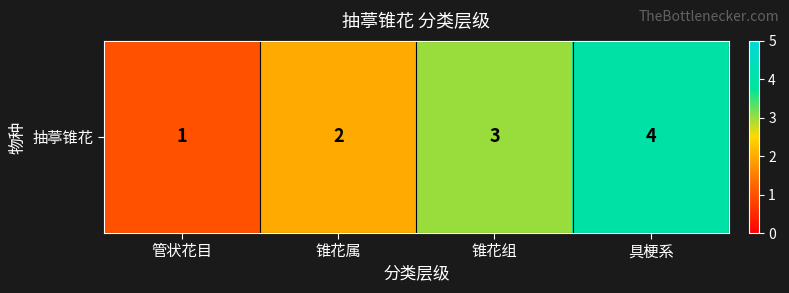

What is the minimum value shown in the chart?

1